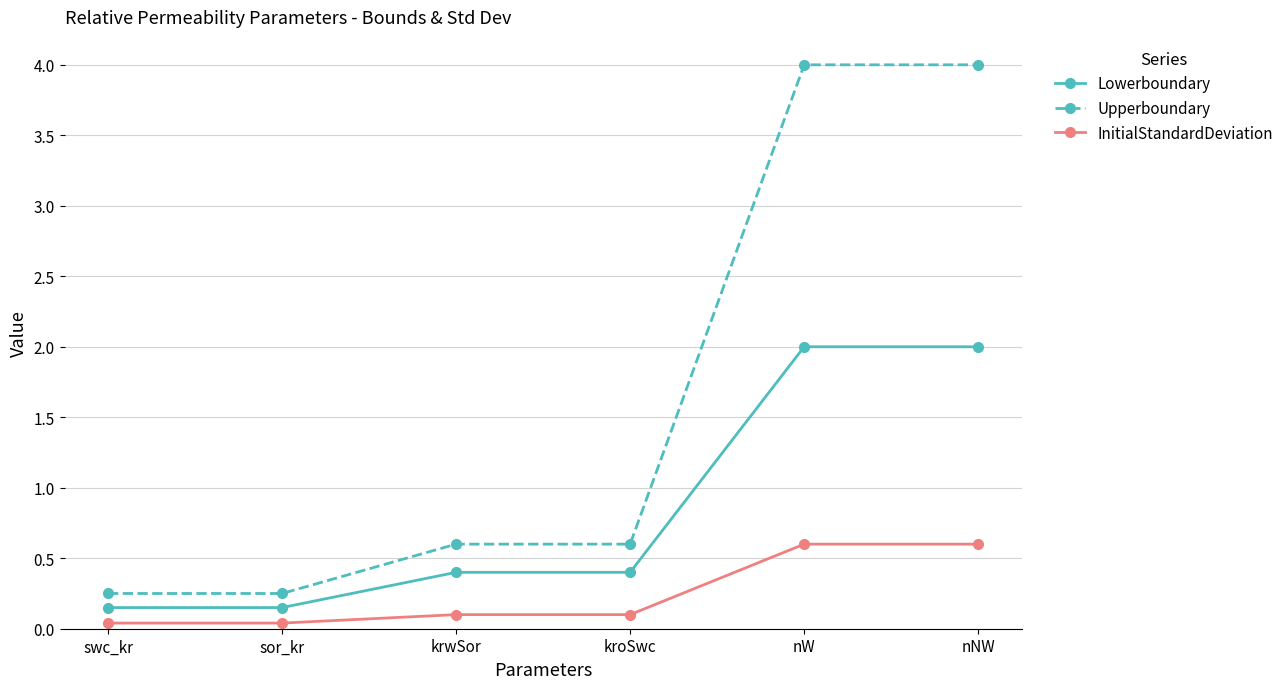

List the series in order of their peak value, lowest first.

InitialStandardDeviation, Lowerboundary, Upperboundary